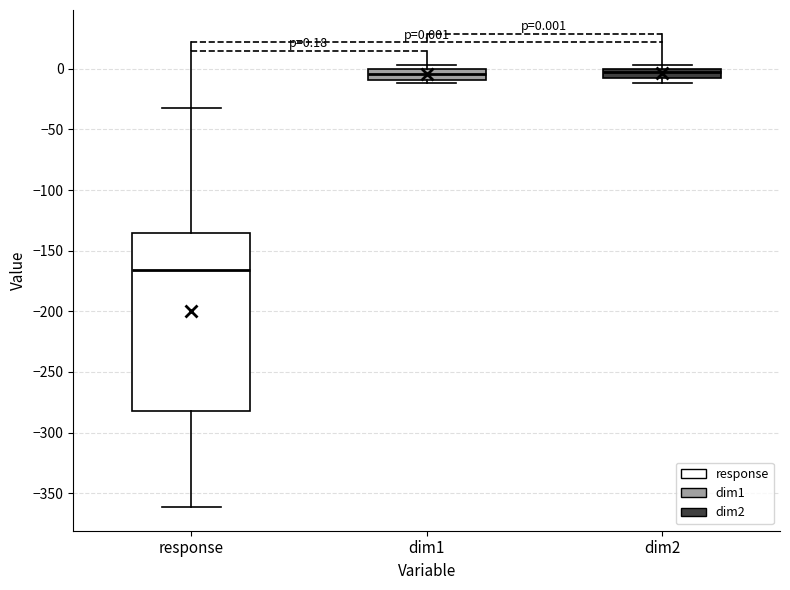

Comparing the boxes themselves (not the whiskers), which one is the tallest?

response